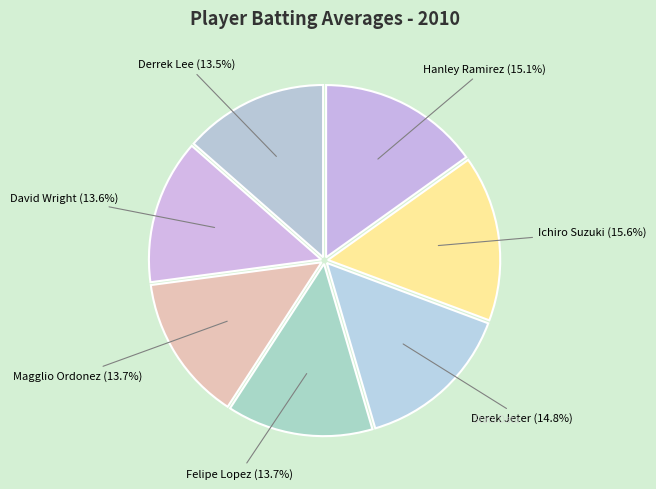

How many segments does this pie chart have?

7